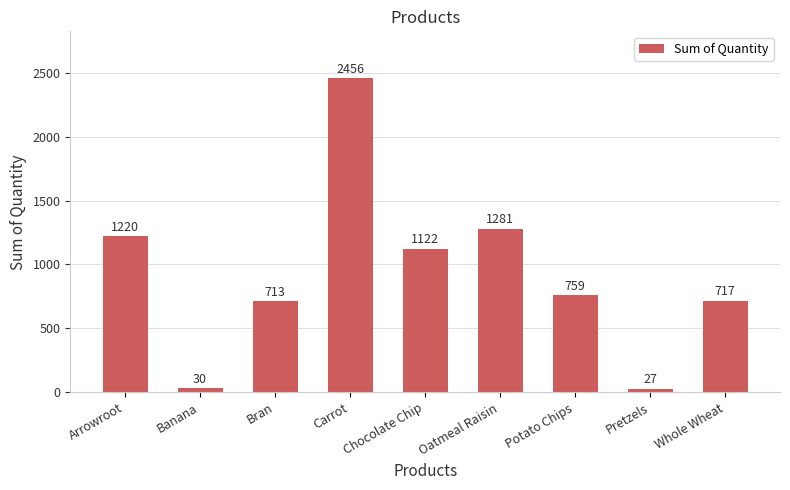

What is the change in value from Oatmeal Raisin to Pretzels?

-1254